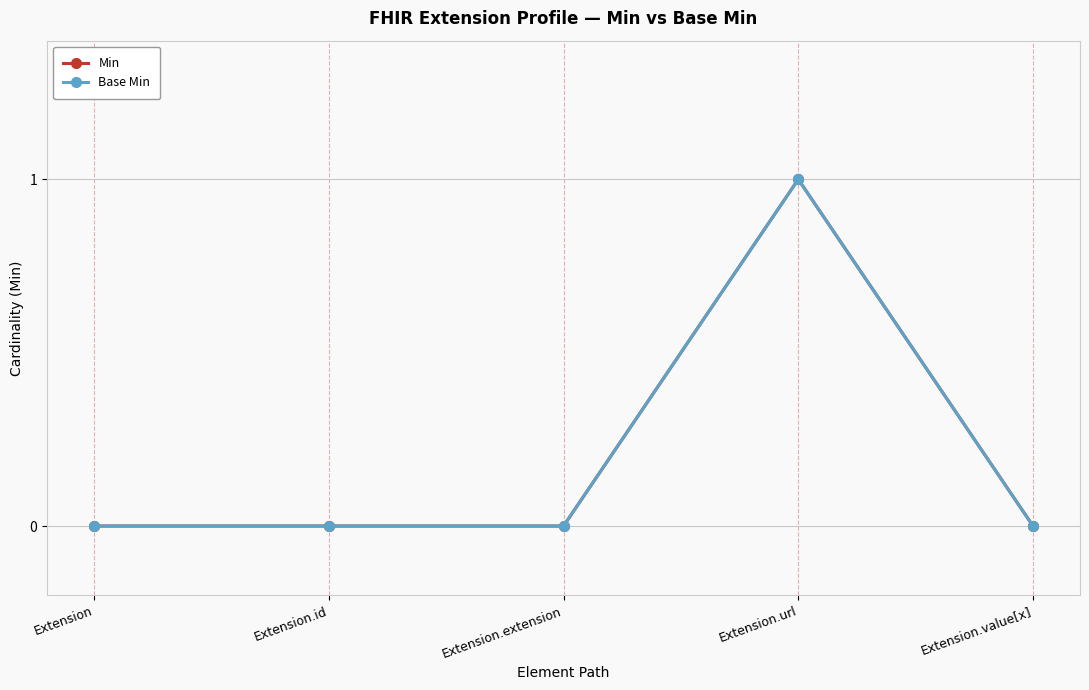

Is this an area chart (filled region under the line)?

No